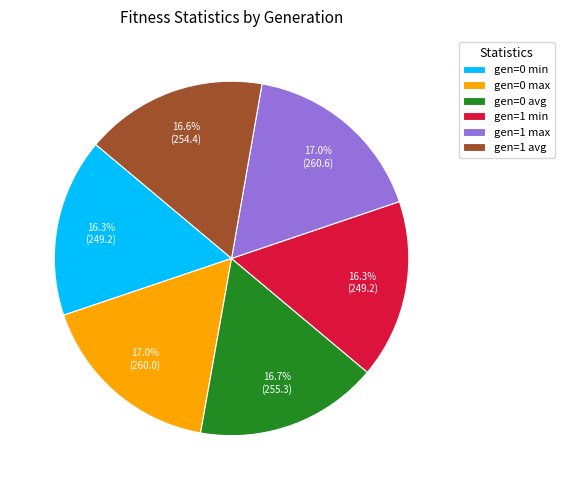

Approximately how many times larger is the value at gen=1 avg compared to gen=1 min?

1.0